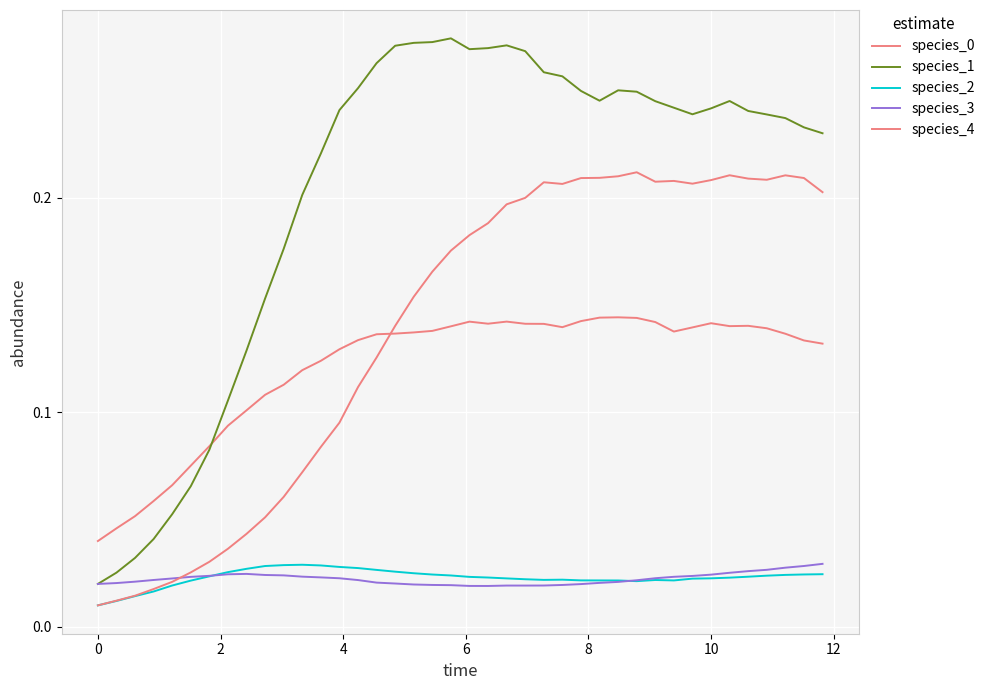

How many lines are shown in the chart?

5